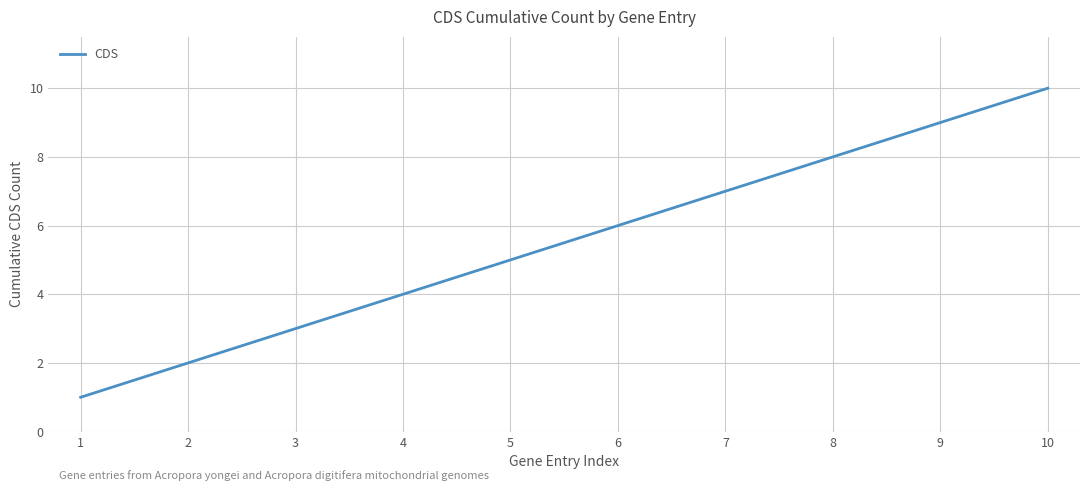

What is the ratio of the value at 9 to the value at 1?

9.0